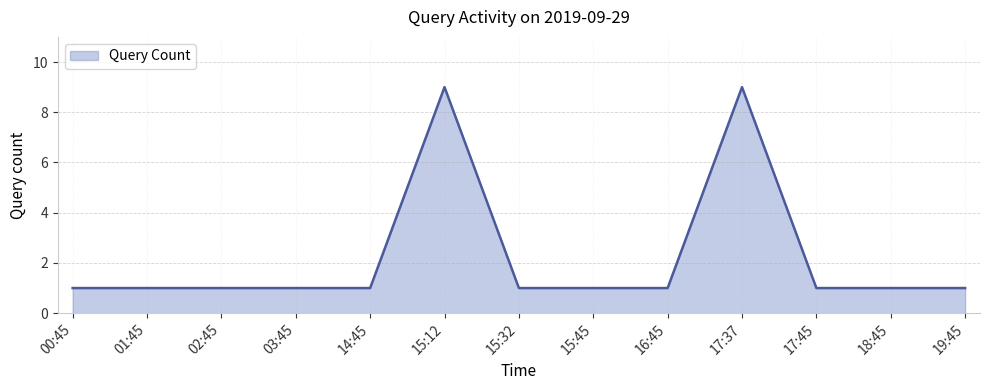

Approximately how many times larger is the value at 15:12 compared to 18:45?

9.0